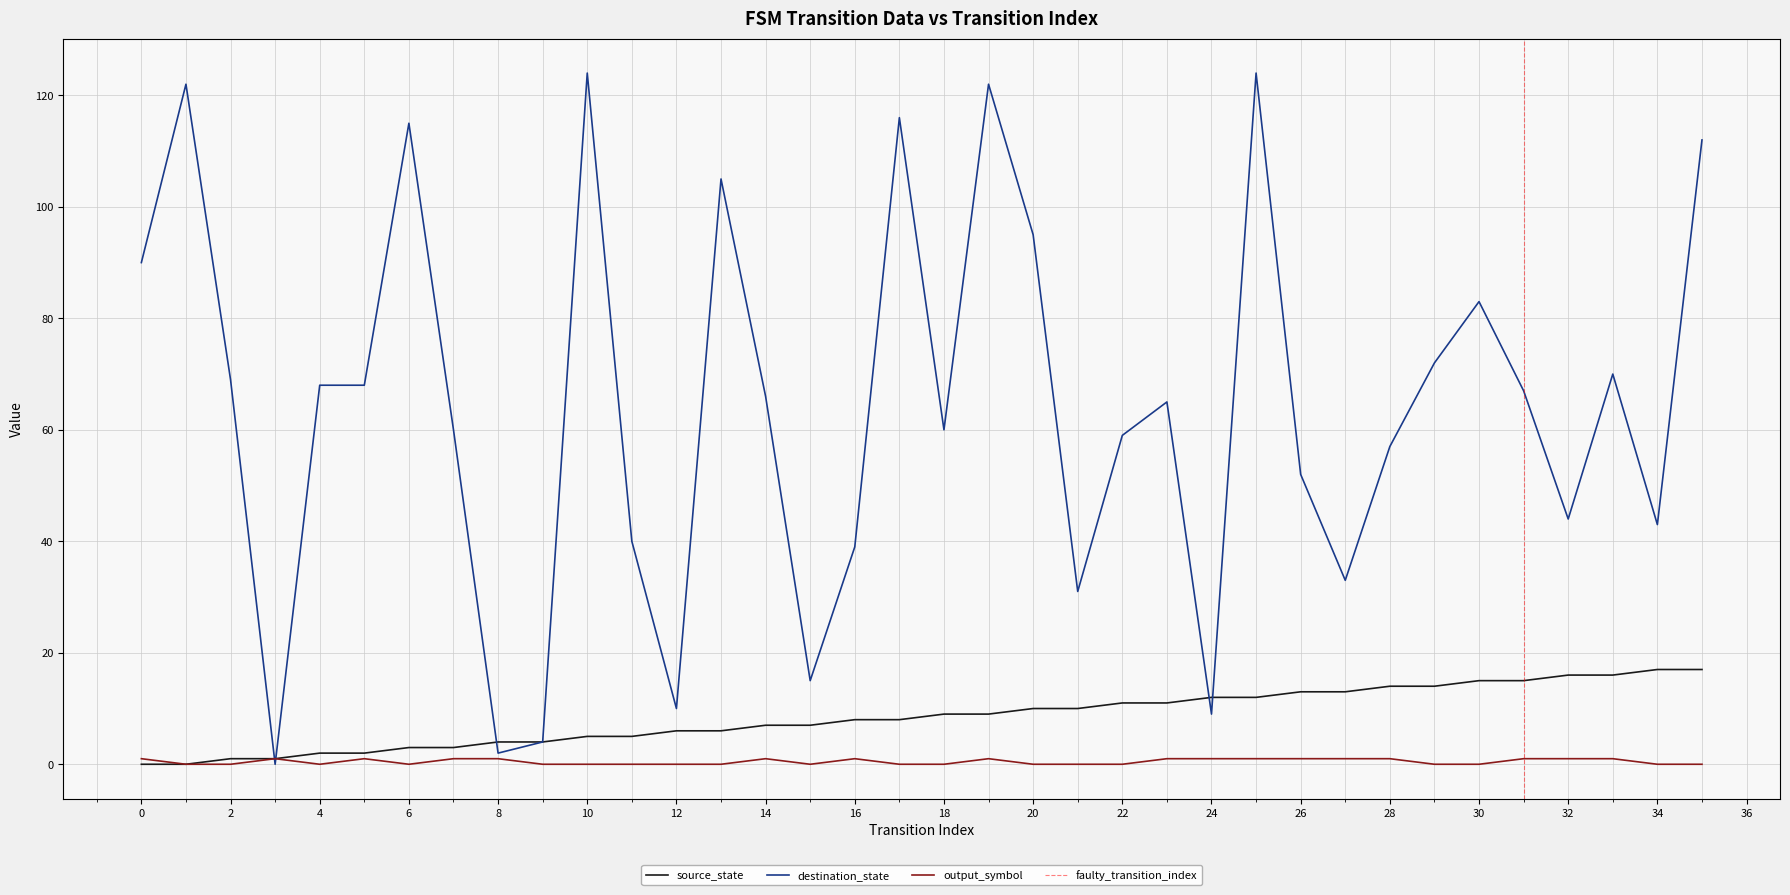

What is the value of the source_state point at the 10th from the left?

4